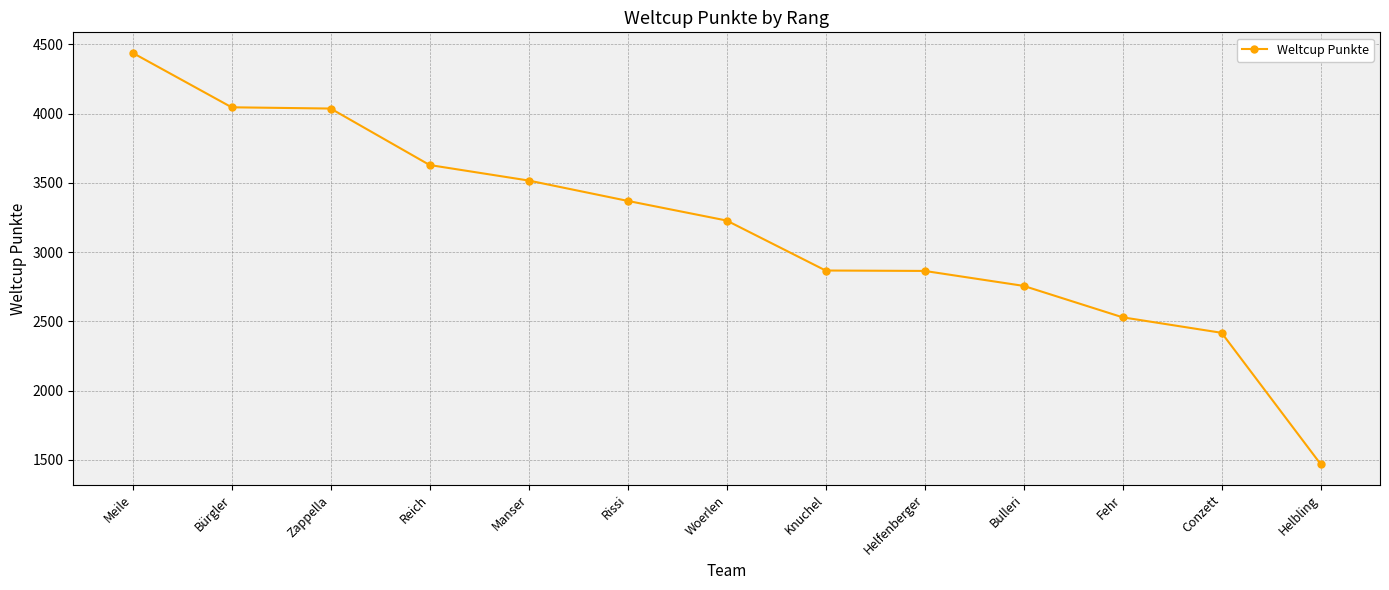

True or false: the data shows 7628 at Meile.

False